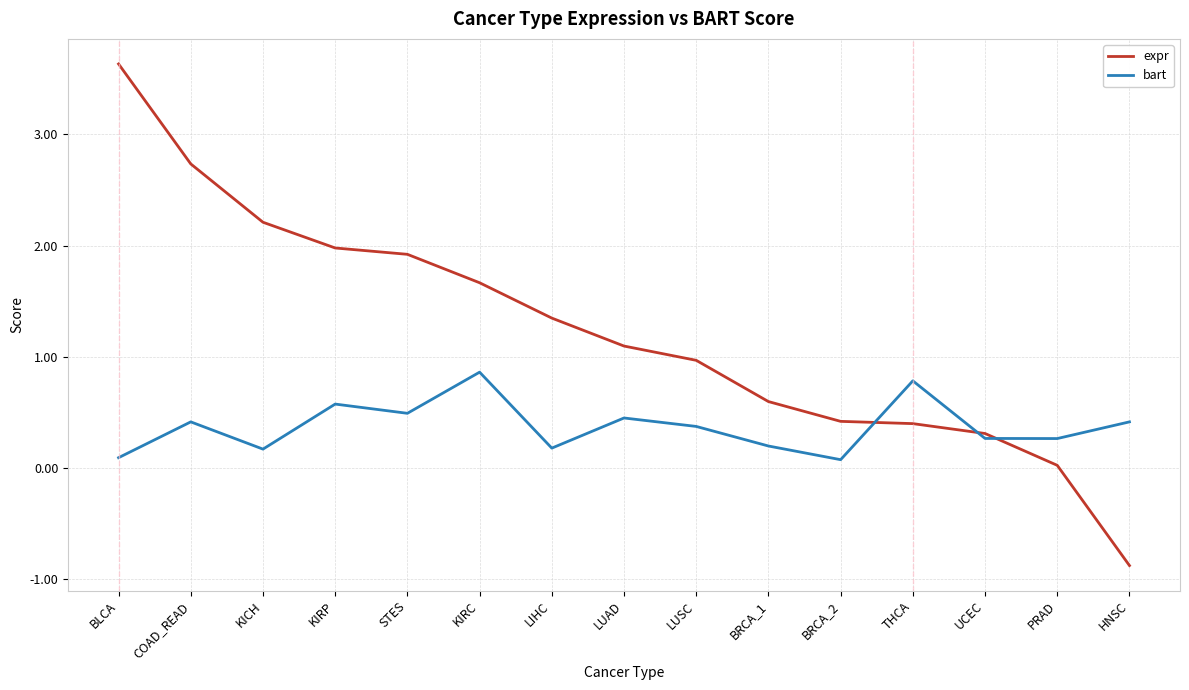

The value of bart at COAD_READ is 0.4. True or false?

True